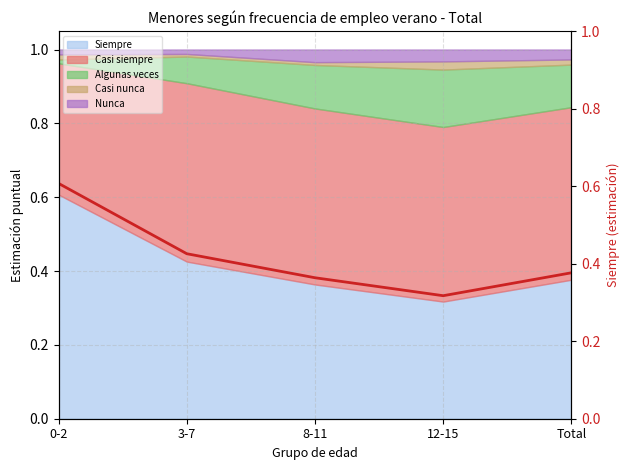

Between 0-2 and 3-7, which is larger?

0-2